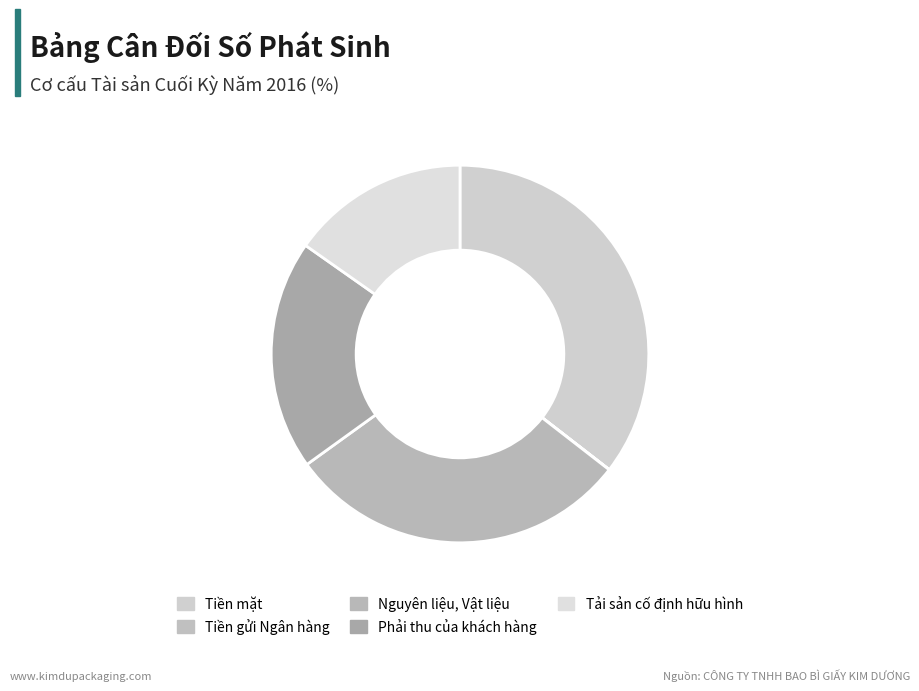

To the nearest percent, what portion does Tải sản cố định hữu hình represent?

15%